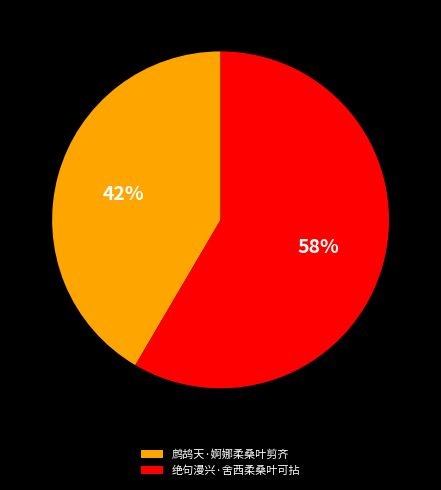

To the nearest percent, what portion does 鹧鸪天·婀娜柔桑叶剪齐 represent?

42%